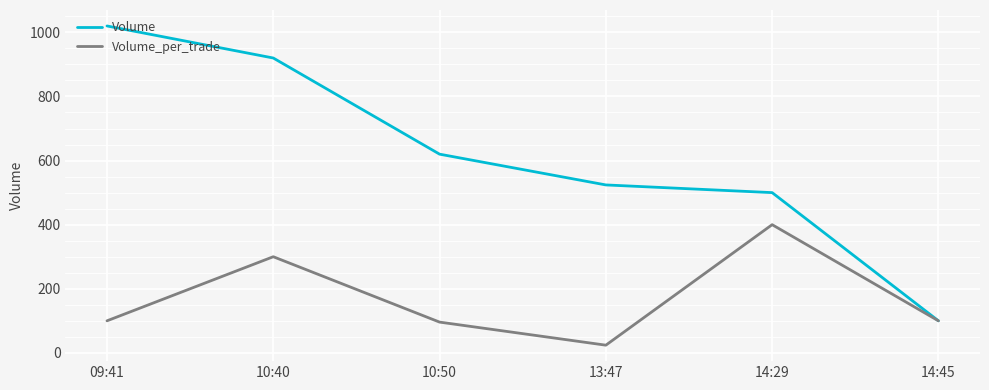

List the series in order of their peak value, lowest first.

Volume_per_trade, Volume